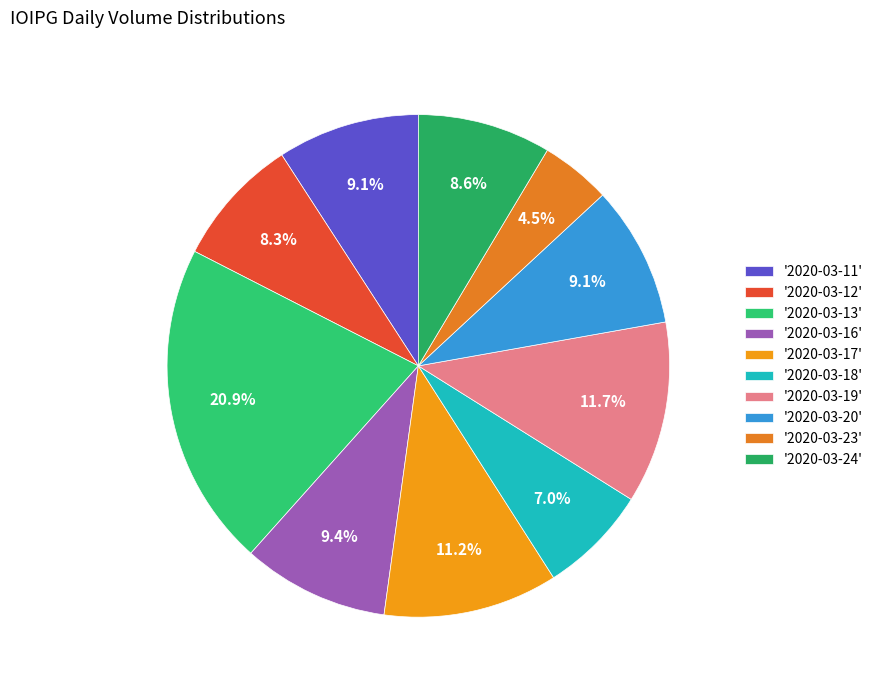

How many slices are in this pie chart?

10